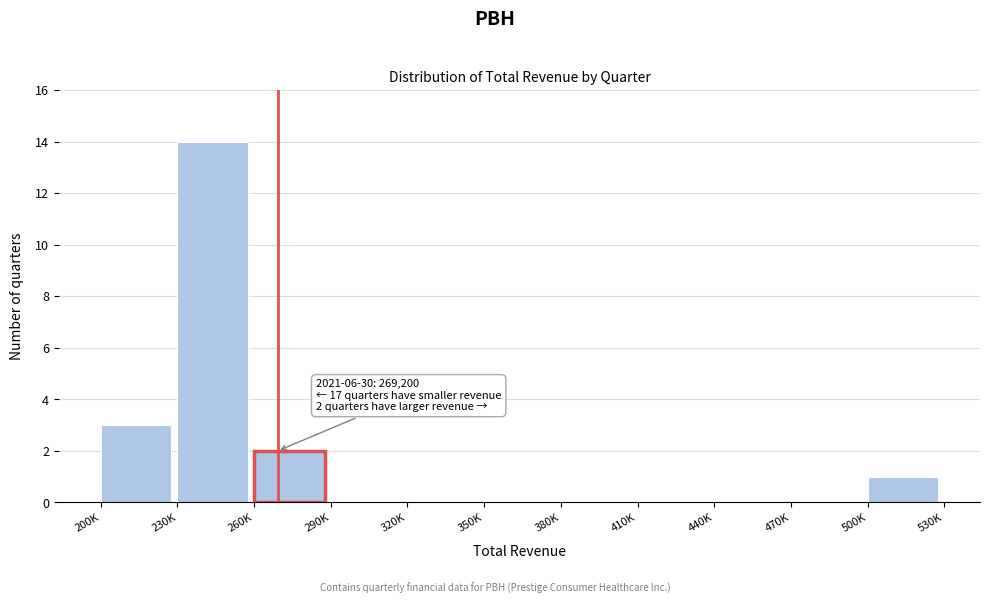

Reading left to right, what are all the values shown in this chart?

200K=3	230K=14	260K=2	290K=0	320K=0	350K=0	380K=0	410K=0	440K=0	470K=0	500K=1